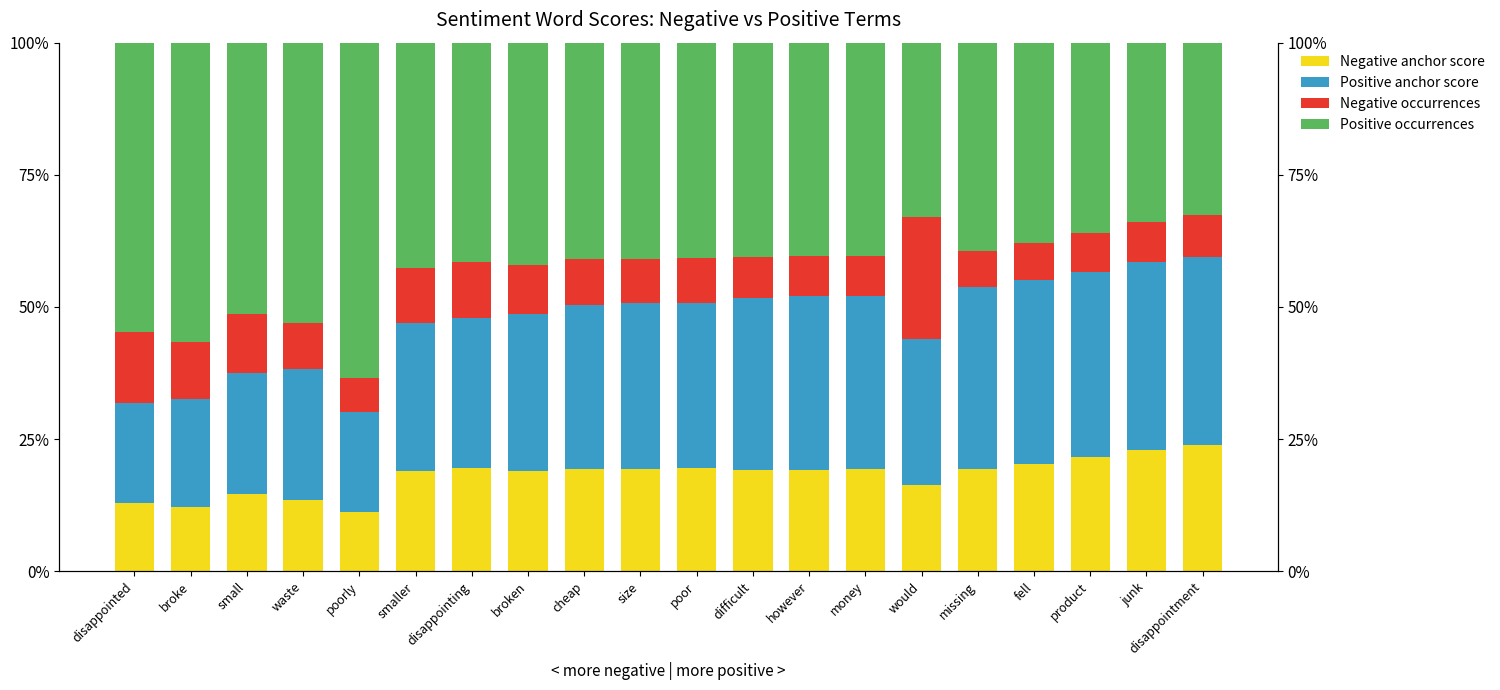

How many categories are shown in the chart?

20